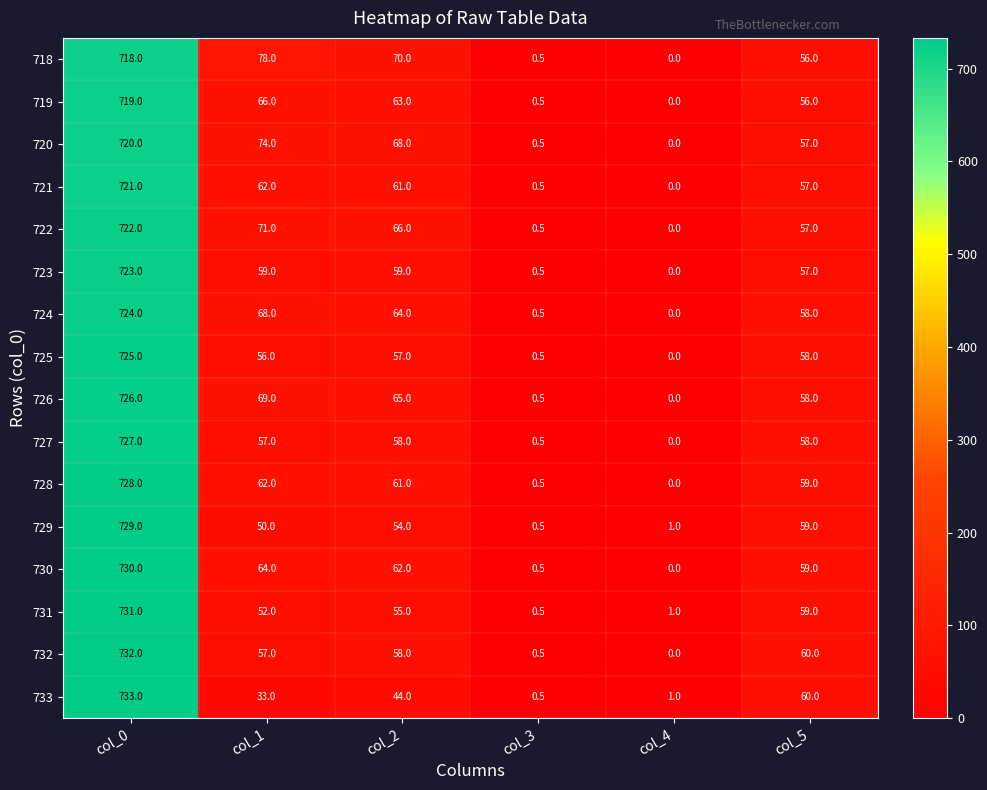

What is the difference between the maximum and minimum values in the 733 series?

732.5